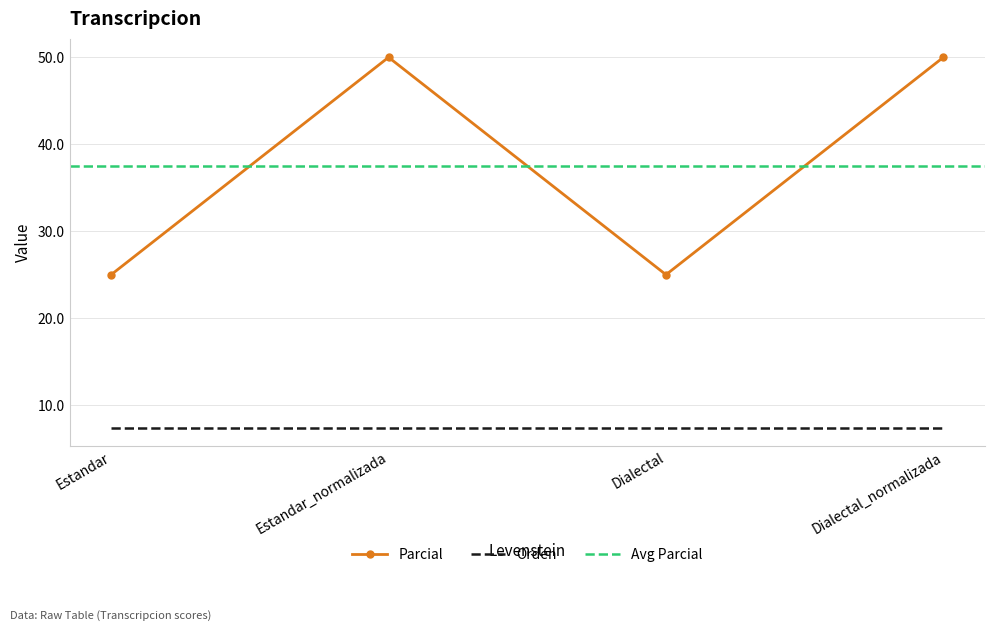

What is the sum of all values?

150